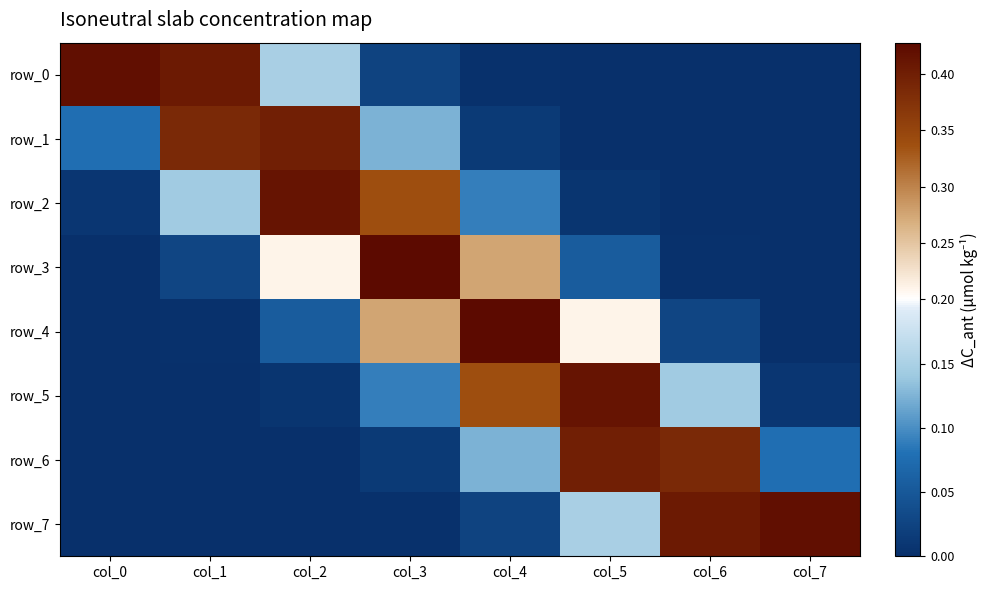

Is it true that row_1 equals 0.6 at col_1?

False